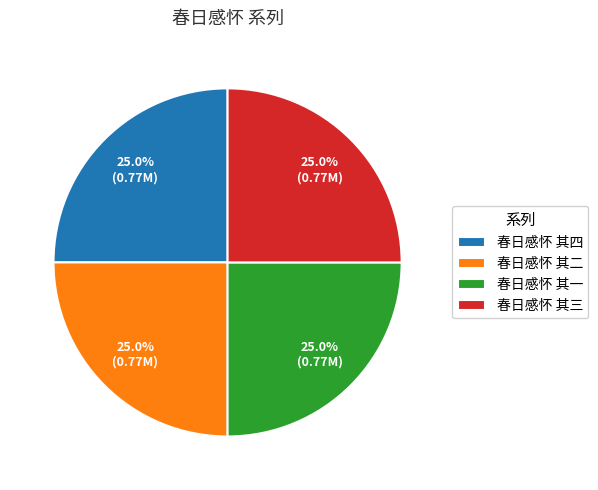

What portion of the pie excludes 春日感怀 其四?

75.0%